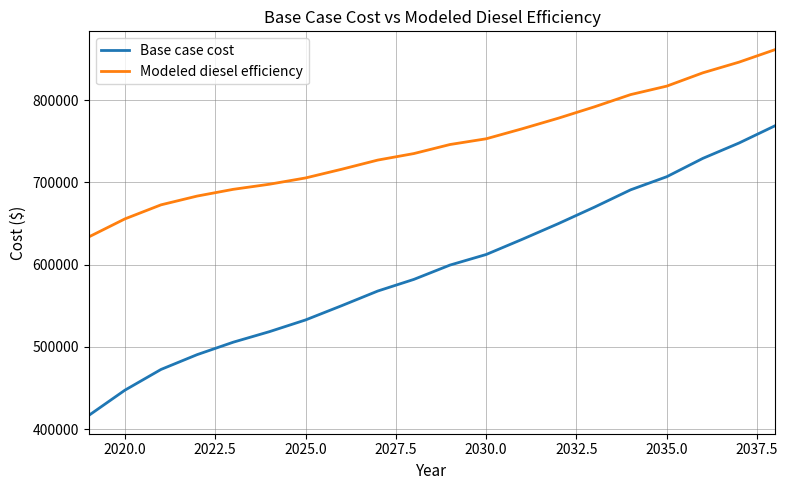

What is the difference between the maximum and minimum values in the Base case cost series?

352150.4